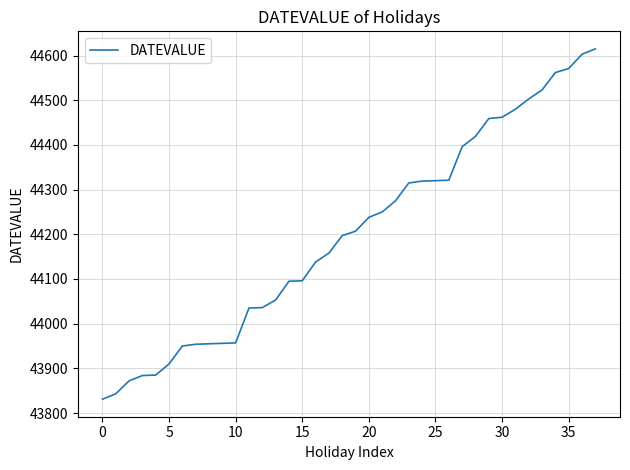

What is the sum of all values?

1679643